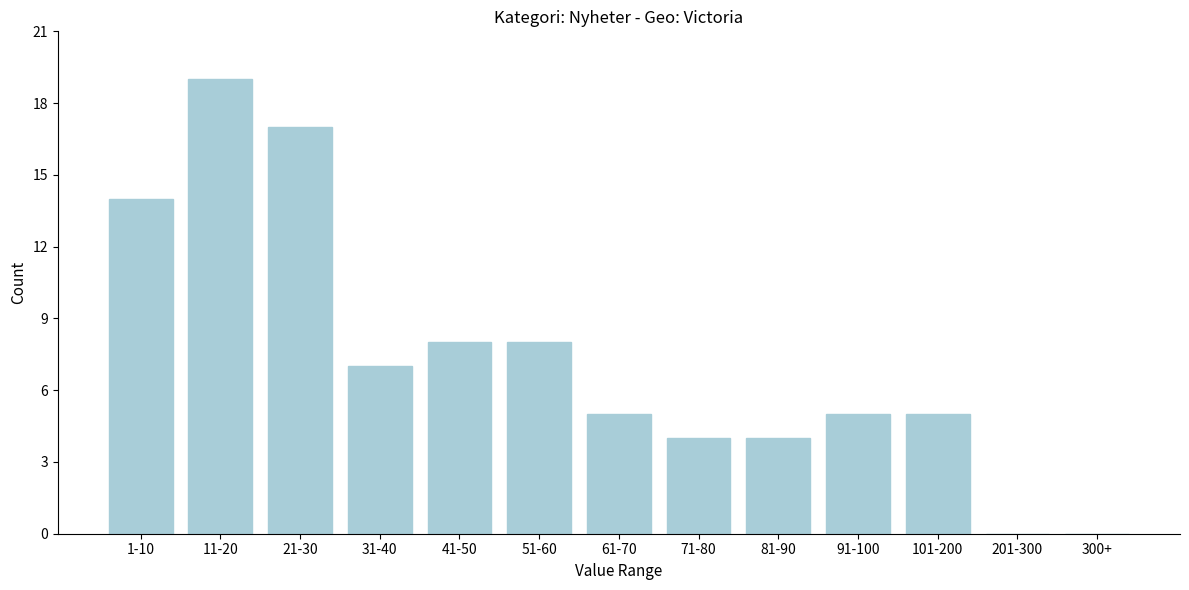

Reading left to right, extract all data points from this chart.

1-10=14	11-20=19	21-30=17	31-40=7	41-50=8	51-60=8	61-70=5	71-80=4	81-90=4	91-100=5	101-200=5	201-300=0	300+=0